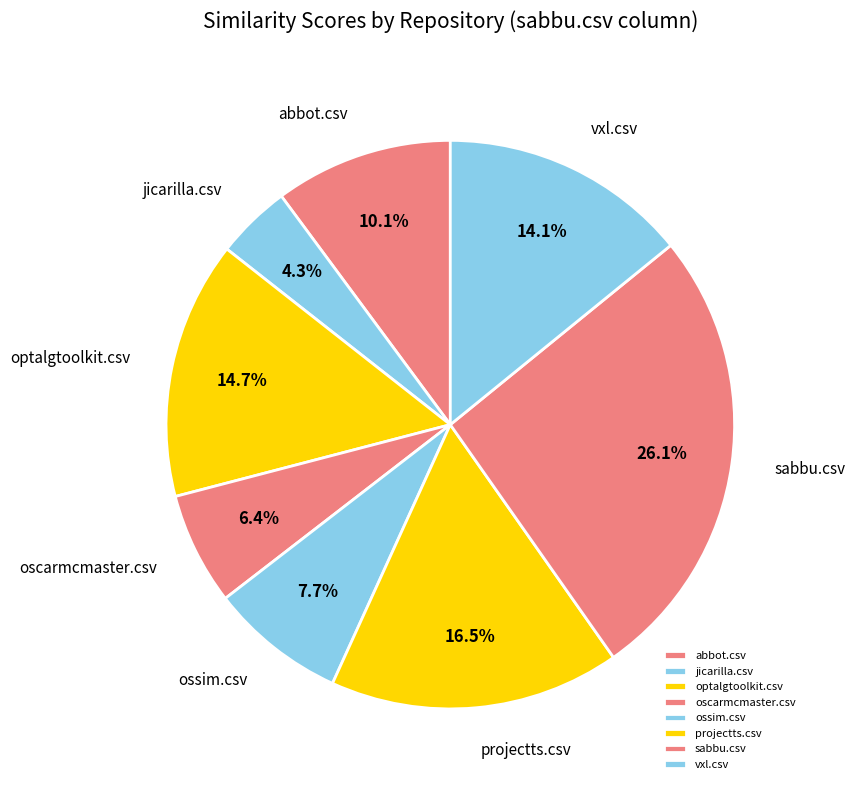

True or false: sabbu.csv accounts for 26% of the total.

True